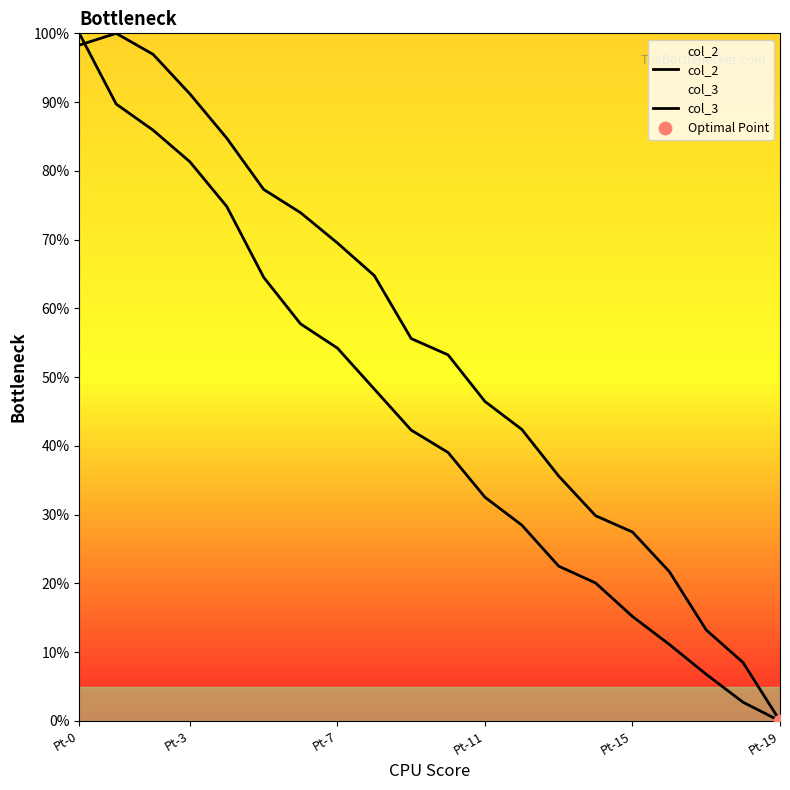

What are all the series names shown in the legend?

col_2, col_3